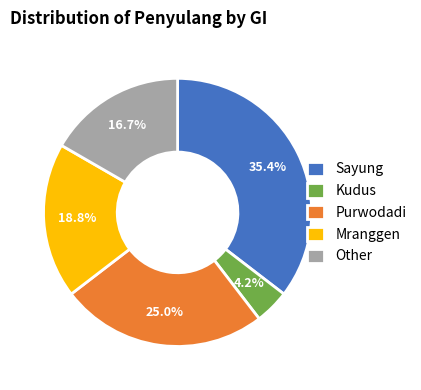

To the nearest percent, what portion does Mranggen represent?

19%